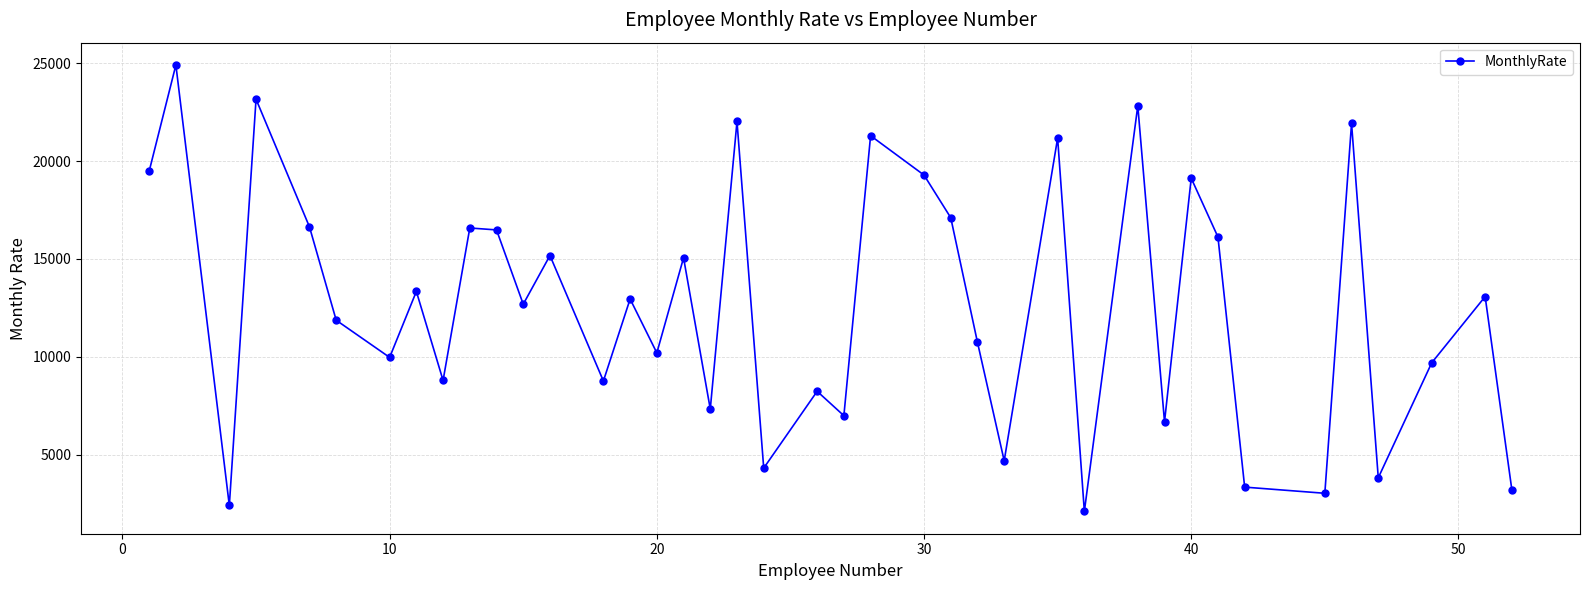

What is the greatest value displayed?

24907